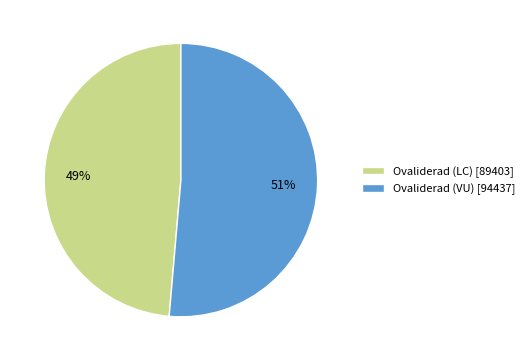

Combined, do Ovaliderad (LC) [89403] and Ovaliderad (VU) [94437] account for over 50%?

Yes